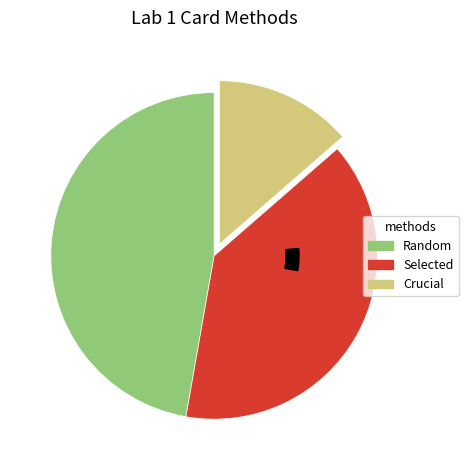

Which category has the biggest portion of the pie?

Random